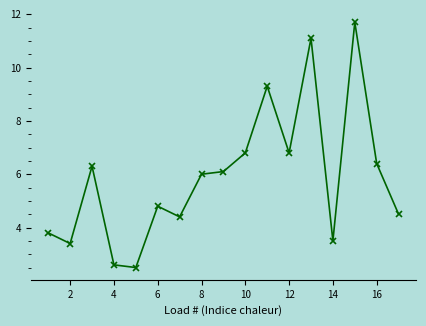

True or false: the data has more than 0 interior local peaks.

True